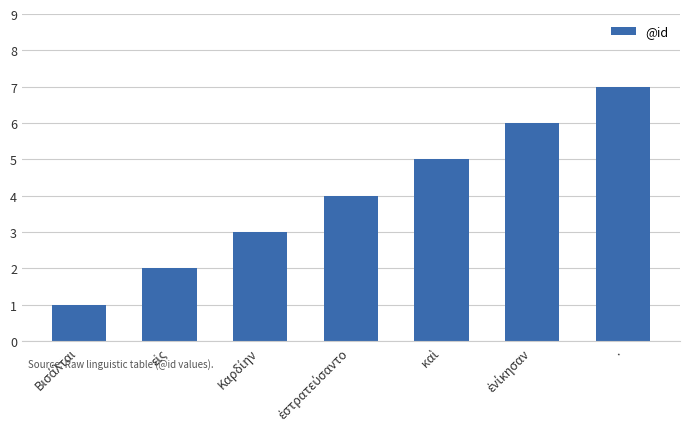

Is it true that the value at . is 10?

False